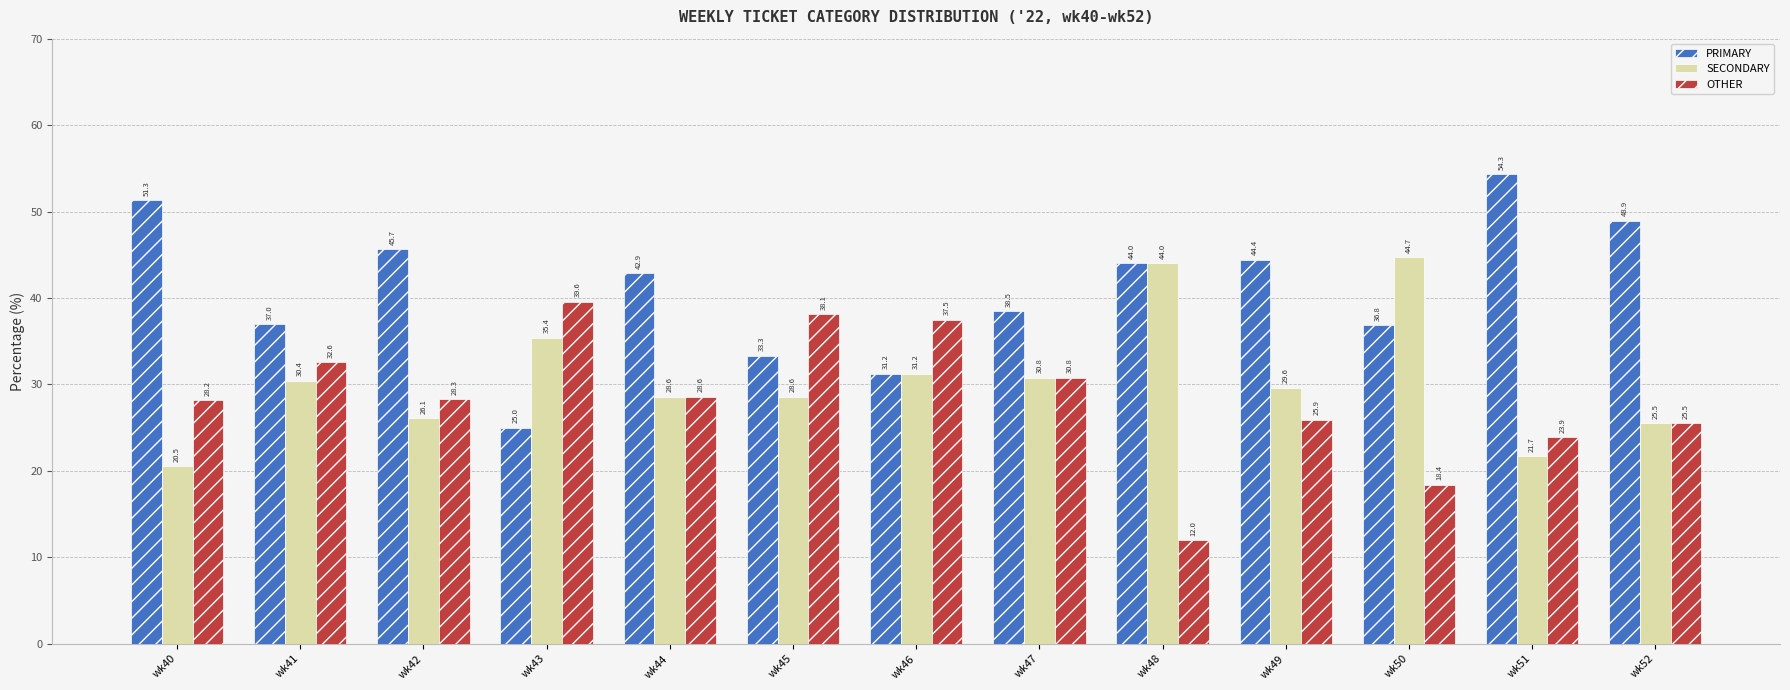

What is the sum of all OTHER values?

369.4